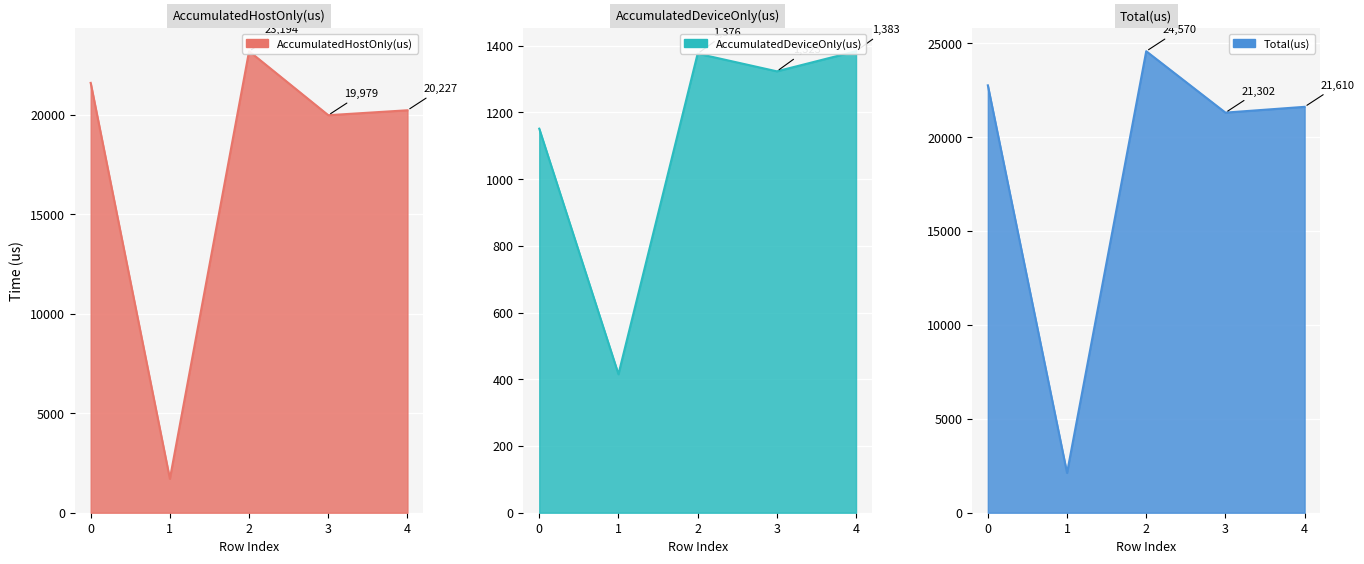

What is the maximum value for Total(us)?

24570.0